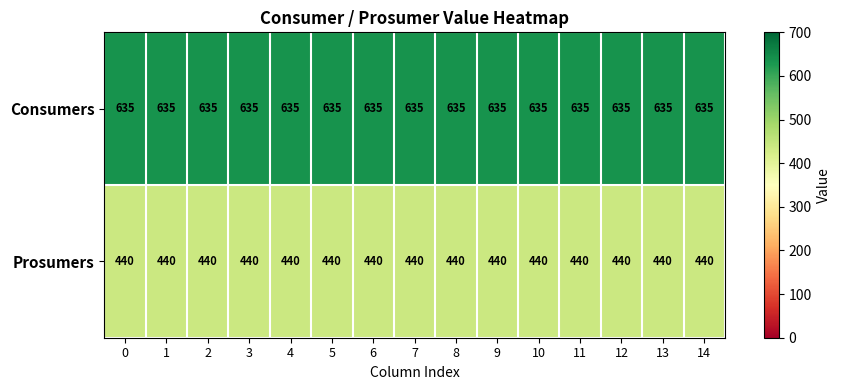

The Prosumers series shows 440 at 12. True or false?

True